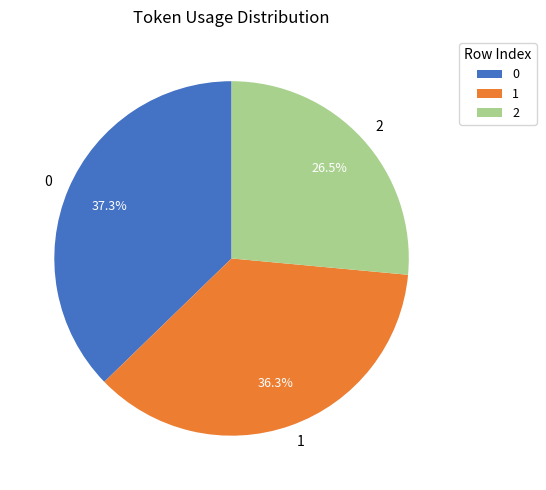

Which category has the smallest portion of the pie?

2